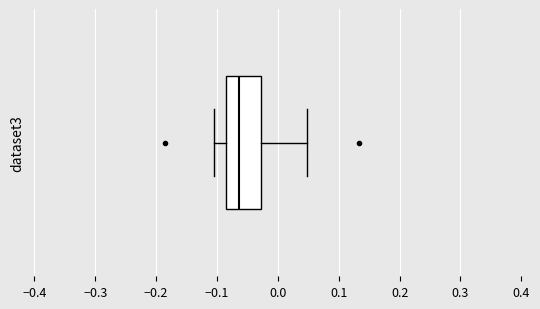

Transcribe this box plot: give where the median line is, the range the box spans, and where the two whiskers end, as read against the x-axis. The values are not printed on the chart, so give them approximately, as read against the axis.

median -0.06, box -0.09 to -0.03, whiskers -0.10 to 0.05